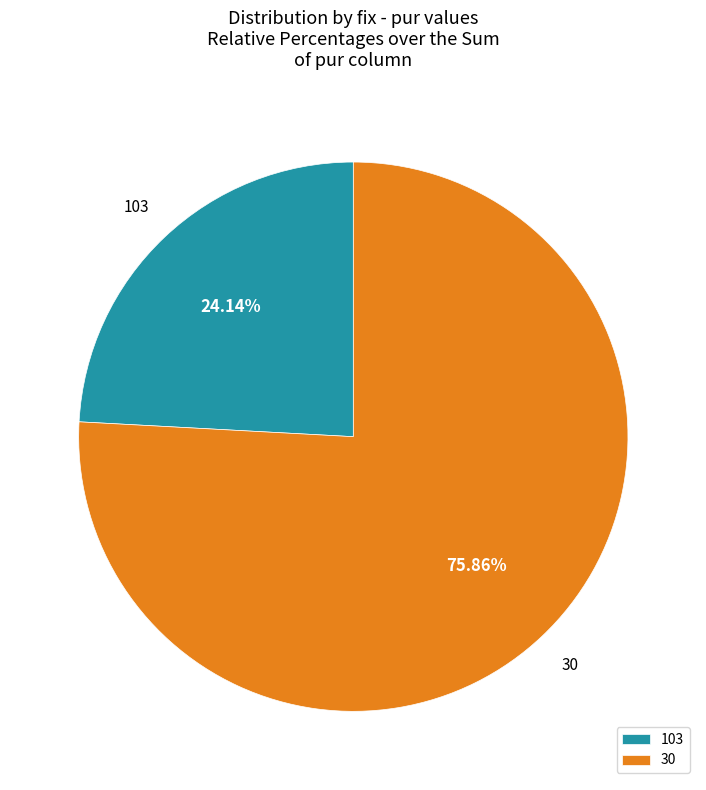

Rank the categories by value from lowest to highest.

103, 30